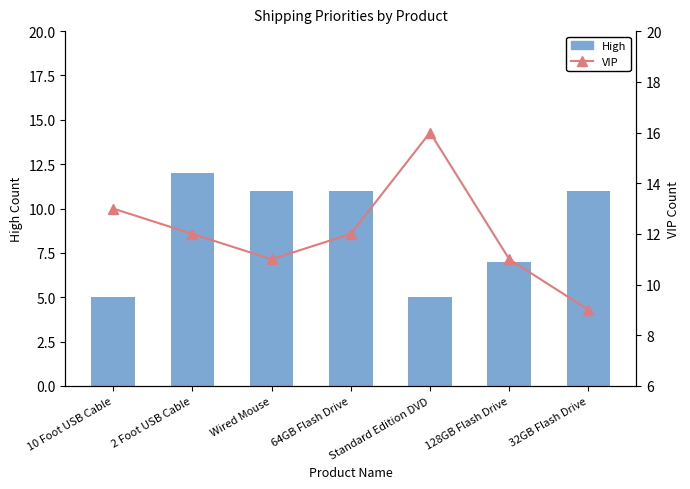

Which series has the largest total across all categories?

VIP